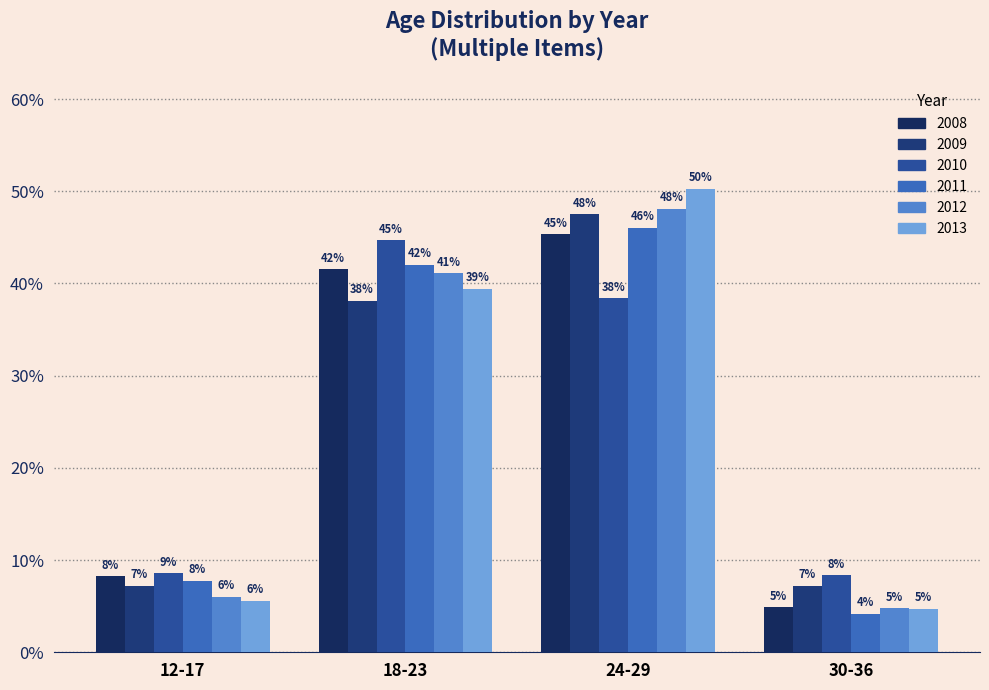

Reading left to right, list all the values displayed in this chart.

2008: 0.1	0.4	0.5	0.0
2009: 0.1	0.4	0.5	0.1
2010: 0.1	0.4	0.4	0.1
2011: 0.1	0.4	0.5	0.0
2012: 0.1	0.4	0.5	0.0
2013: 0.1	0.4	0.5	0.0